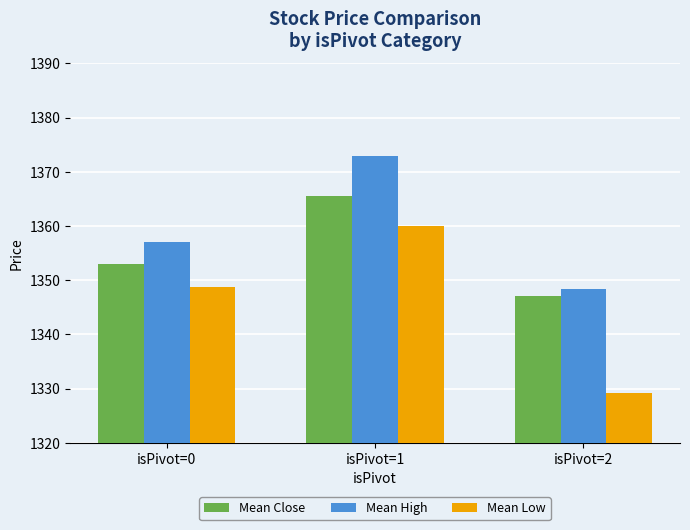

At which category is the sum across all series the highest?

isPivot=1